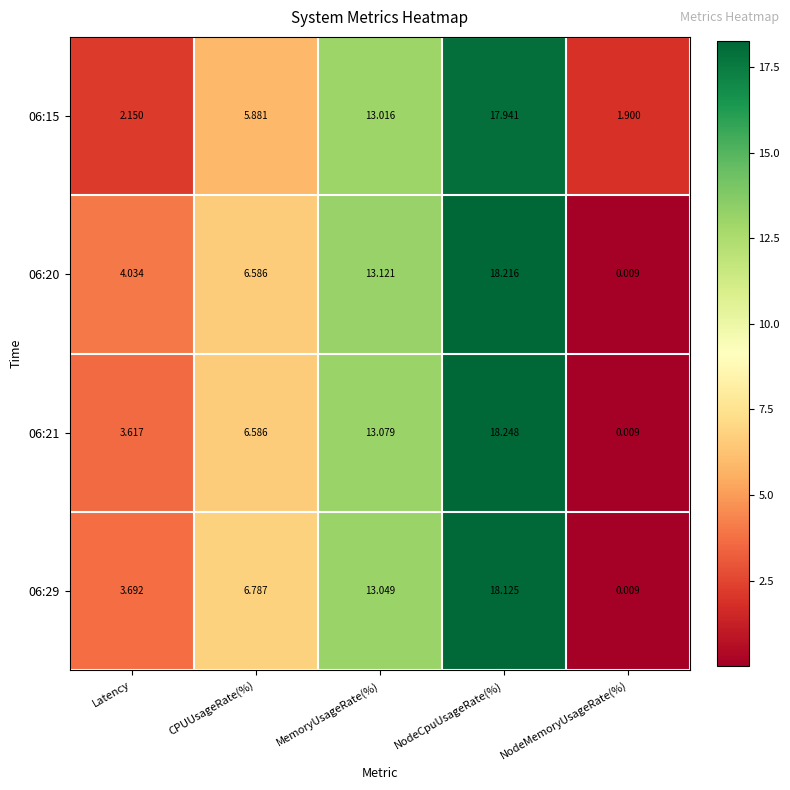

At which category does the chart reach its minimum across all series?

NodeMemoryUsageRate(%)